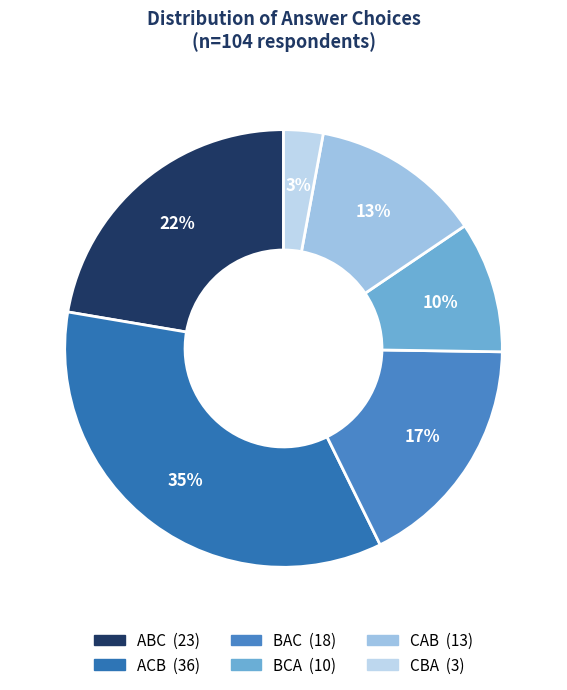

To the nearest percent, what percentage of the pie is CAB?

13%